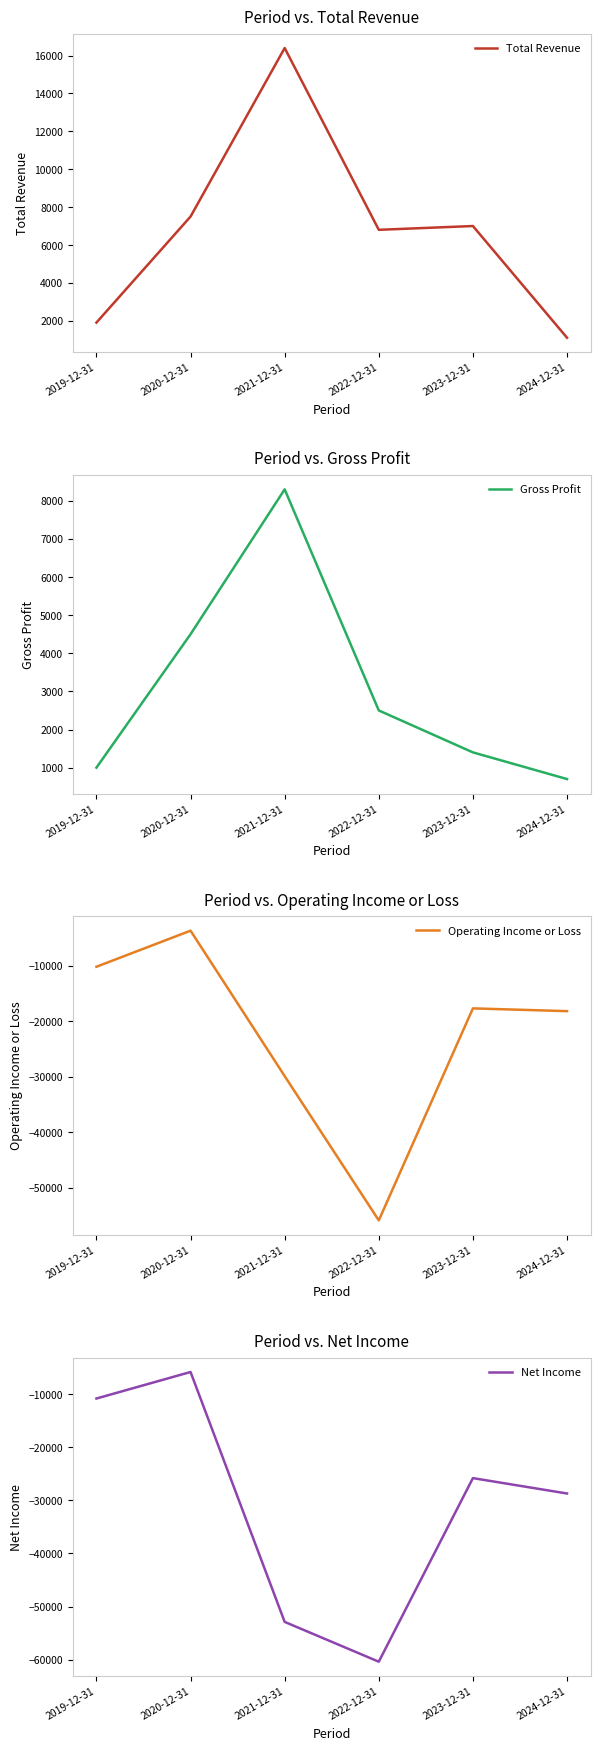

How many data points in Net Income are less than -25800?

3